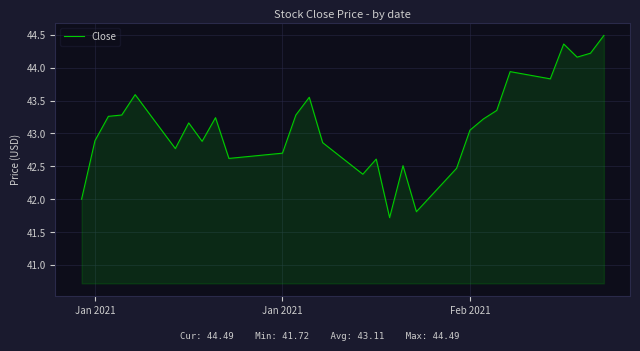

What is the maximum value shown in the chart?

44.5